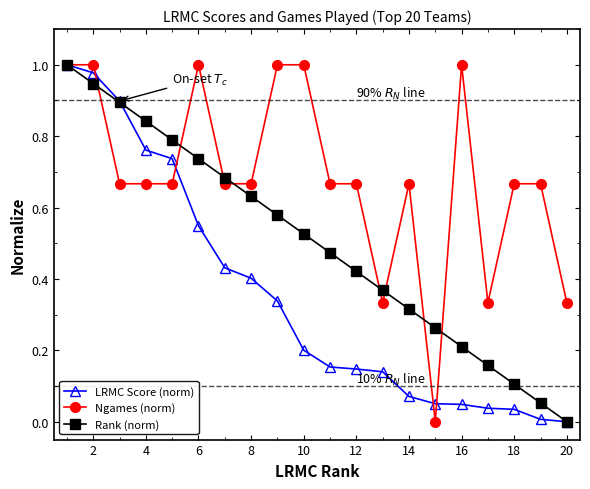

List the series in order of their overall mean, highest first.

Ngames (norm), Rank (norm), LRMC Score (norm)